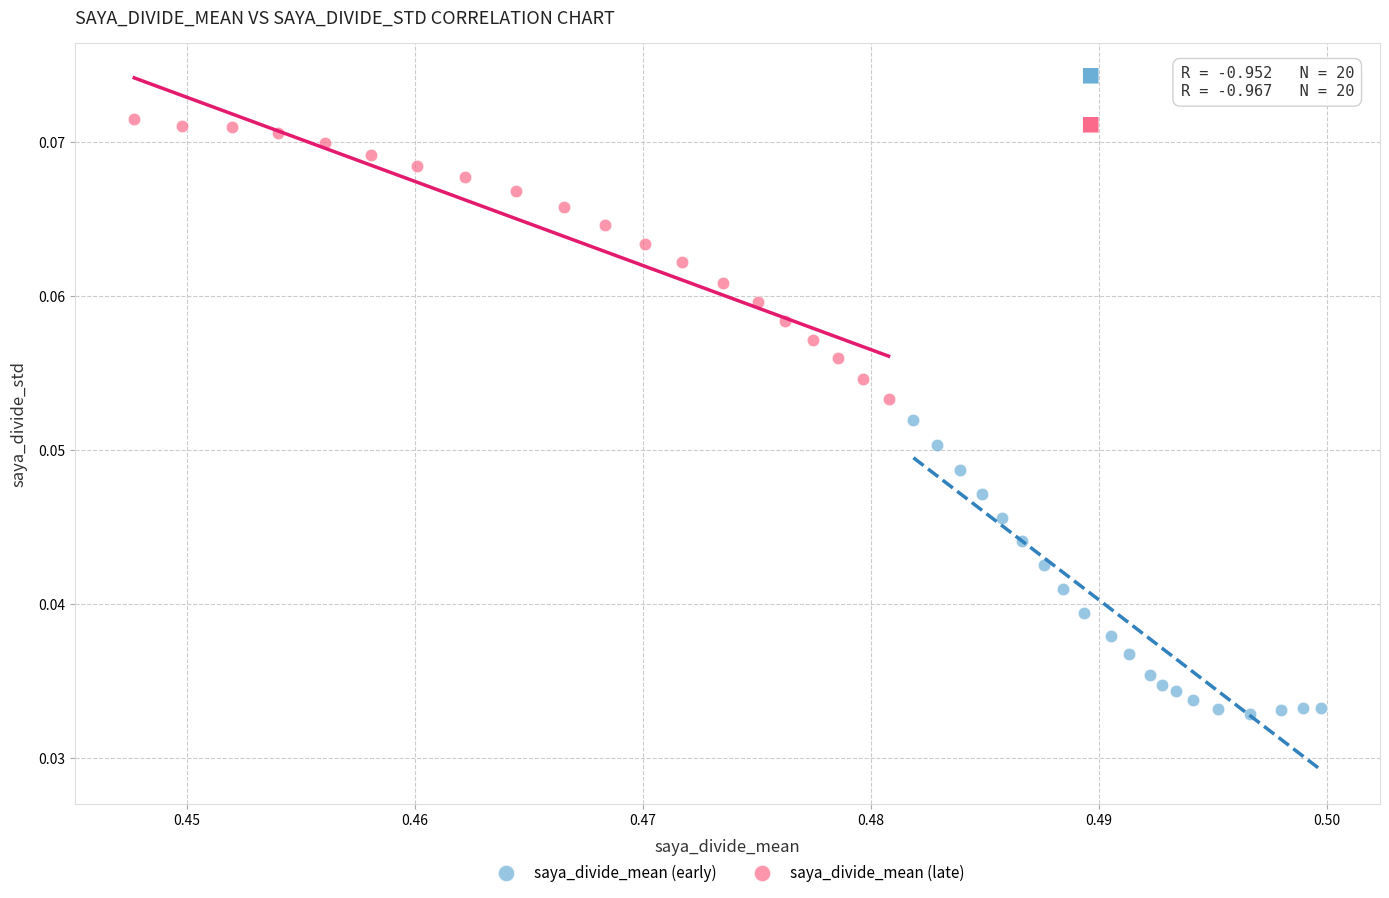

Which series contains the lowest Y value?

saya_divide_mean (early)